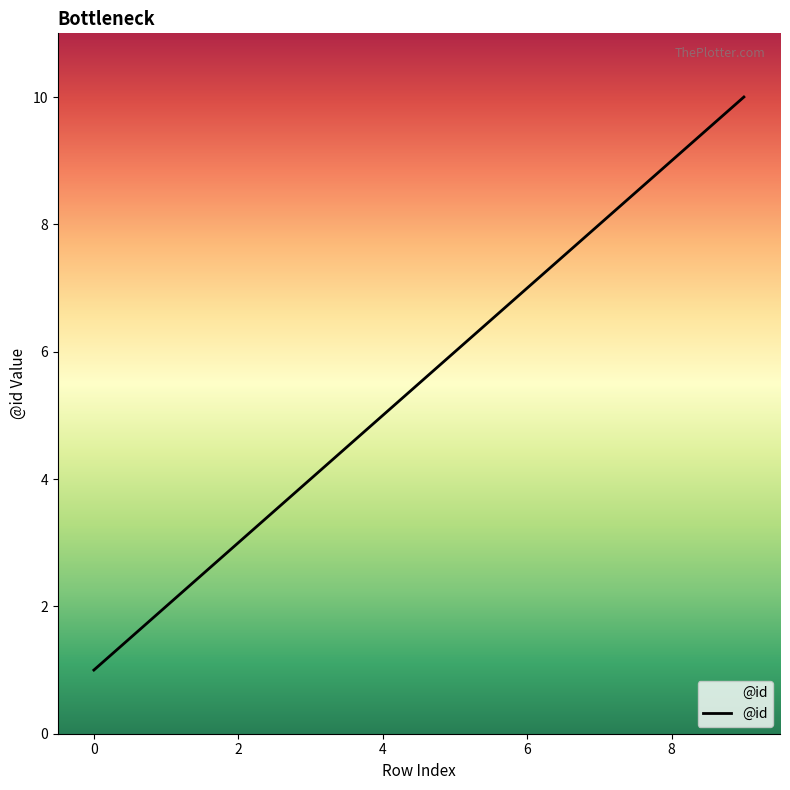

What is the change in value from 3 to 7?

+4